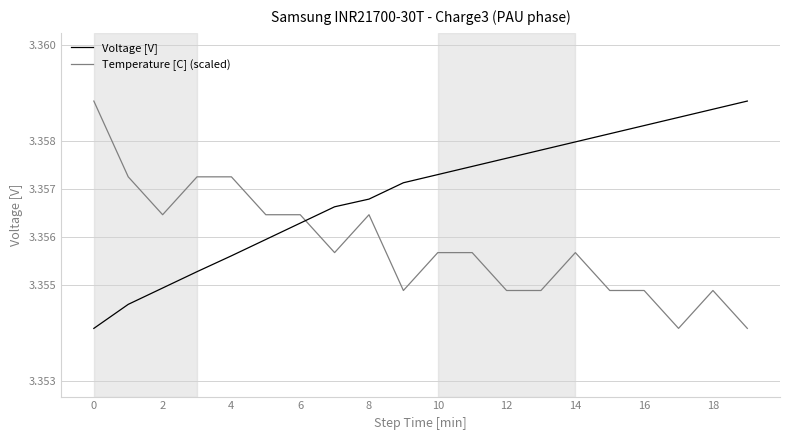

What are all the series names shown in the legend?

Voltage [V], Temperature [C] (scaled)